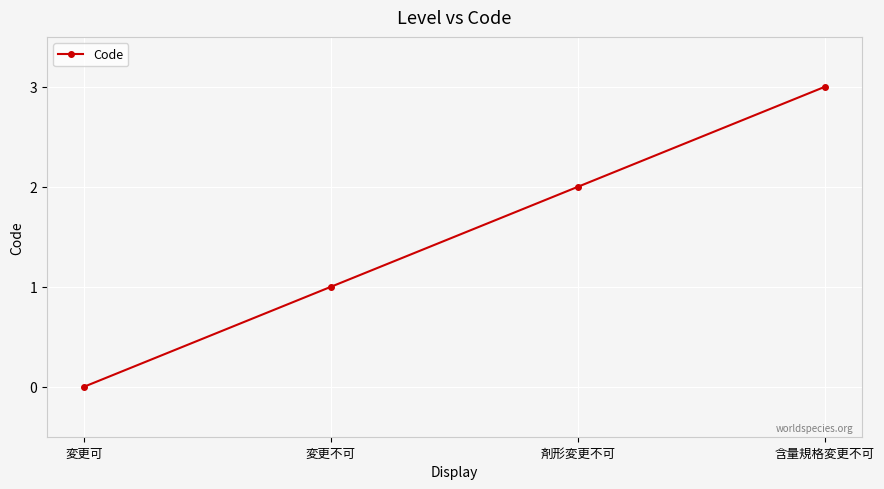

How many values are above zero?

3